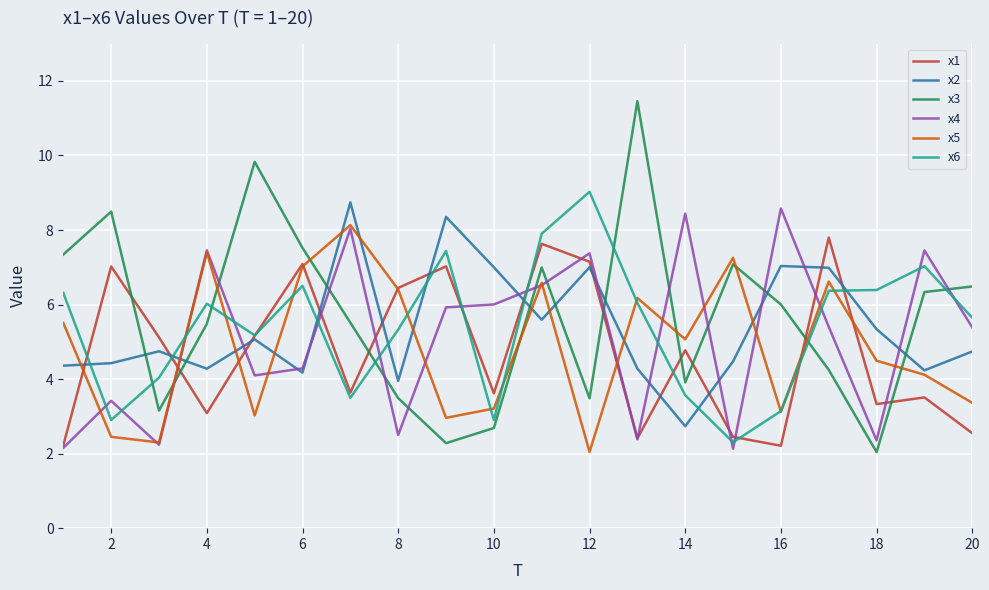

Does the chart display data point markers on the line(s)?

No